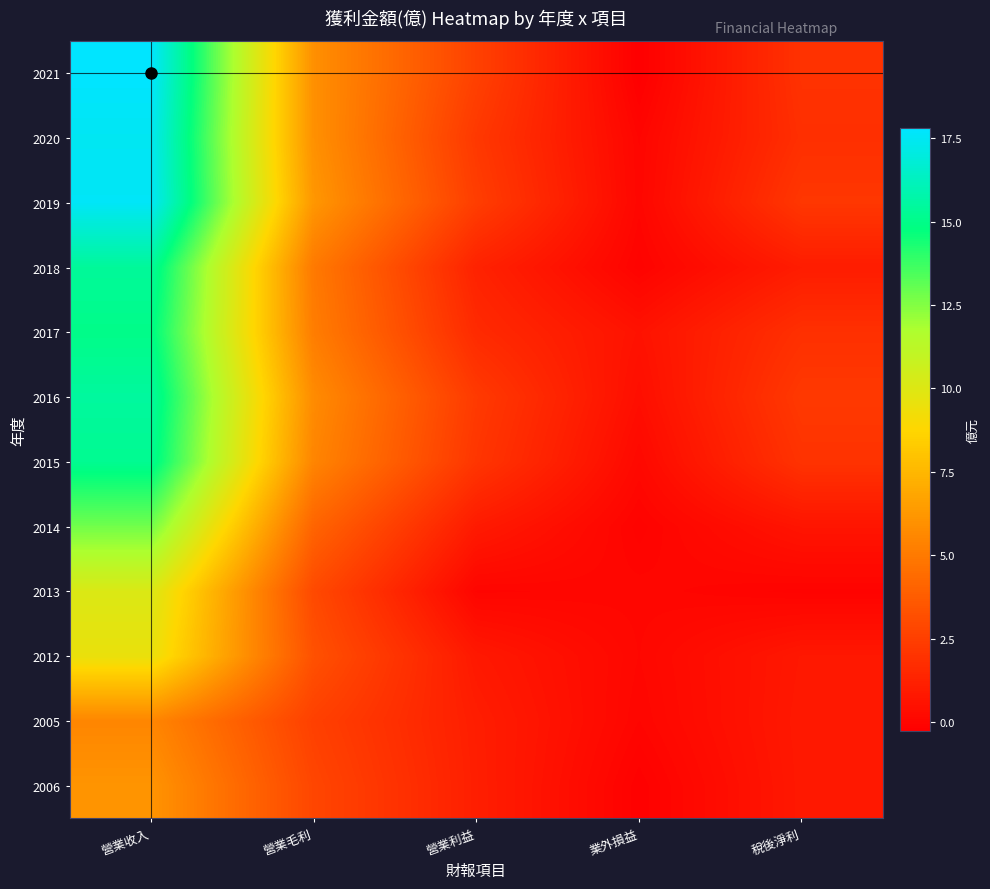

Reading left to right, extract all data points from this chart.

2006: 營業收入=6.1	營業毛利=2.8	營業利益=1.1	業外損益=-0.2	稅後淨利=0.8
2005: 營業收入=5.5	營業毛利=2.6	營業利益=1.1	業外損益=0.0	稅後淨利=0.9
2012: 營業收入=9.5	營業毛利=3.3	營業利益=0.8	業外損益=0.1	稅後淨利=0.8
2013: 營業收入=10.1	營業毛利=3.0	營業利益=0.0	業外損益=0.1	稅後淨利=-0.1
2014: 營業收入=12.8	營業毛利=4.1	營業利益=0.9	業外損益=-0.1	稅後淨利=0.7
2015: 營業收入=15.2	營業毛利=5.5	營業利益=2.1	業外損益=0.2	稅後淨利=2.0
2016: 營業收入=15.5	營業毛利=5.8	營業利益=2.3	業外損益=0.4	稅後淨利=2.2
2017: 營業收入=15.0	營業毛利=5.2	營業利益=1.6	業外損益=0.6	稅後淨利=1.9
2018: 營業收入=15.4	營業毛利=5.0	營業利益=1.3	業外損益=-0.1	稅後淨利=1.0
2019: 營業收入=17.6	營業毛利=6.2	營業利益=2.5	業外損益=0.1	稅後淨利=2.2
2020: 營業收入=17.5	營業毛利=6.0	營業利益=2.2	業外損益=0.0	稅後淨利=1.8
2021: 營業收入=17.8	營業毛利=5.9	營業利益=2.6	業外損益=-0.3	稅後淨利=2.0